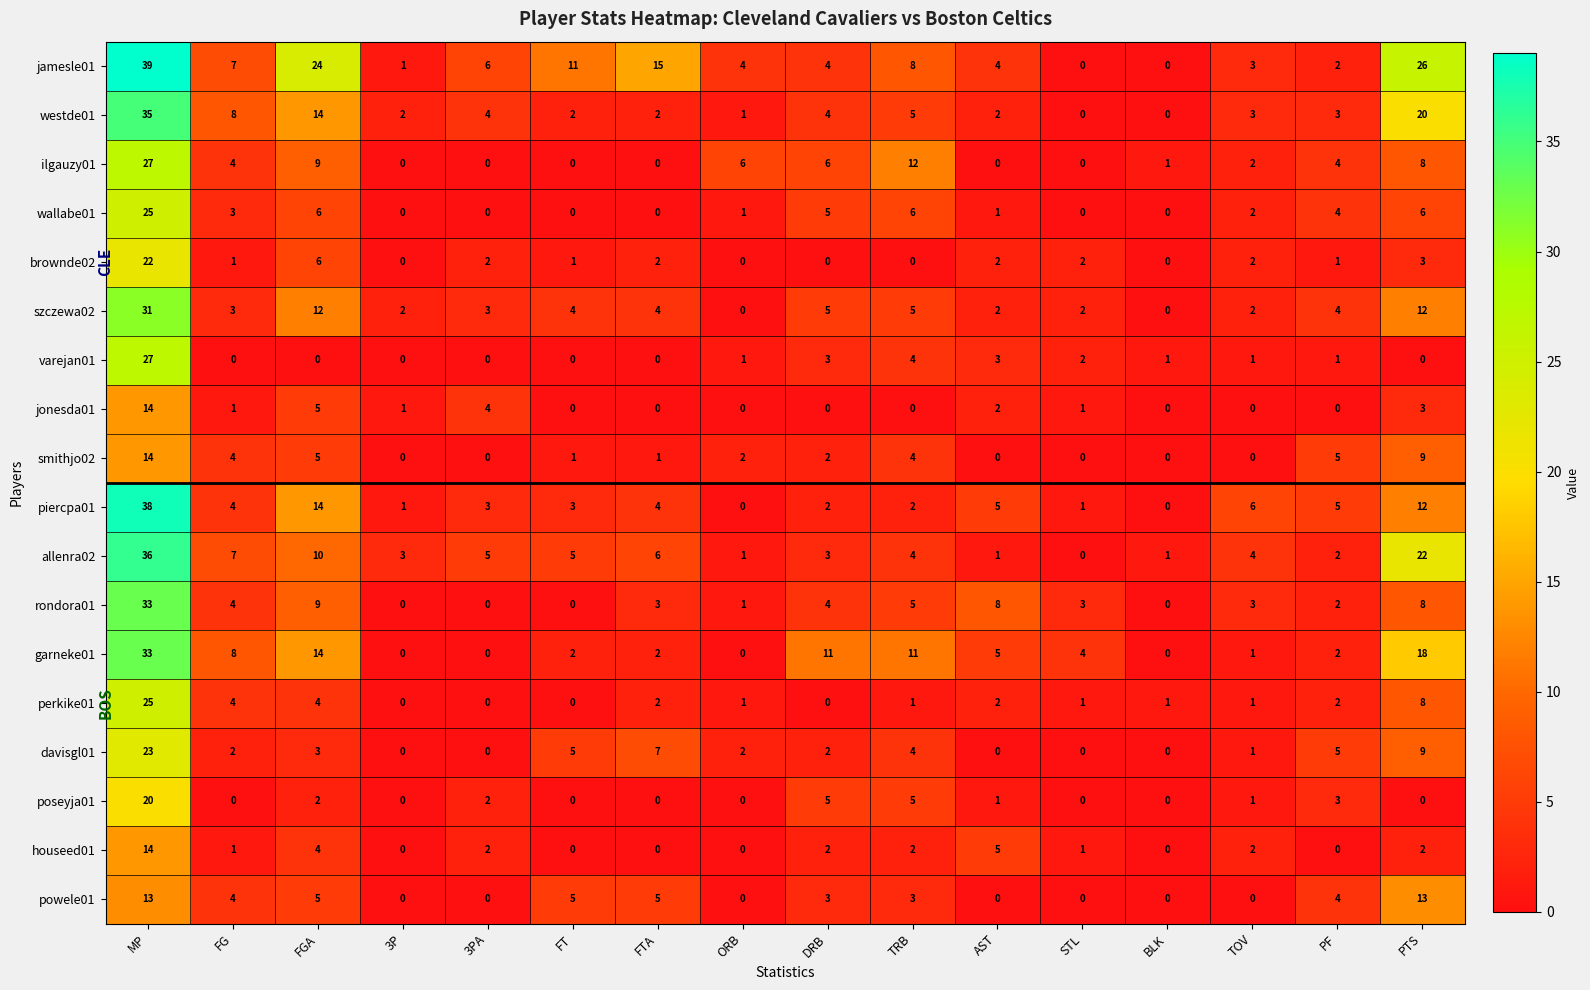

What is the total value across all series at 3PA?

31